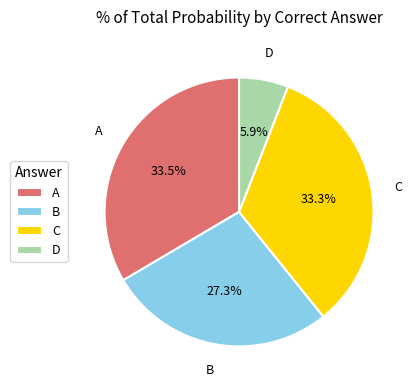

Is it true that B is 1% of the pie?

False